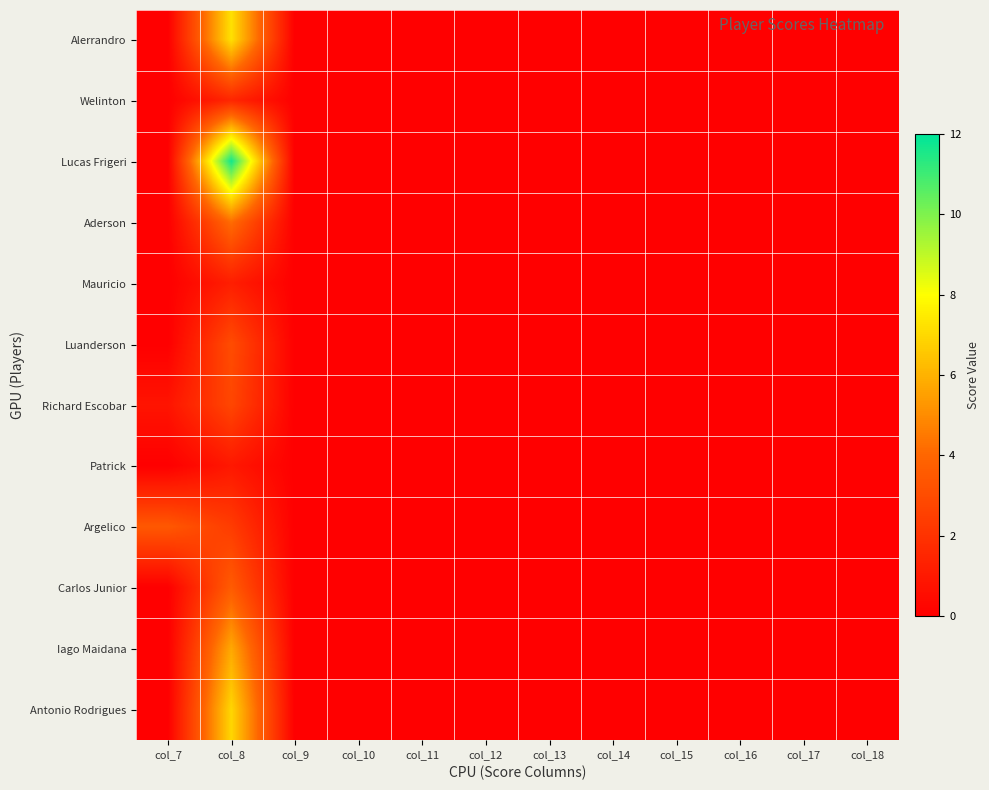

At col_15, list the series in order from largest to smallest.

Alerrandro, Welinton, Lucas Frigeri, Aderson, Mauricio, Luanderson, Richard Escobar, Patrick, Argelico, Carlos Junior, Iago Maidana, Antonio Rodrigues